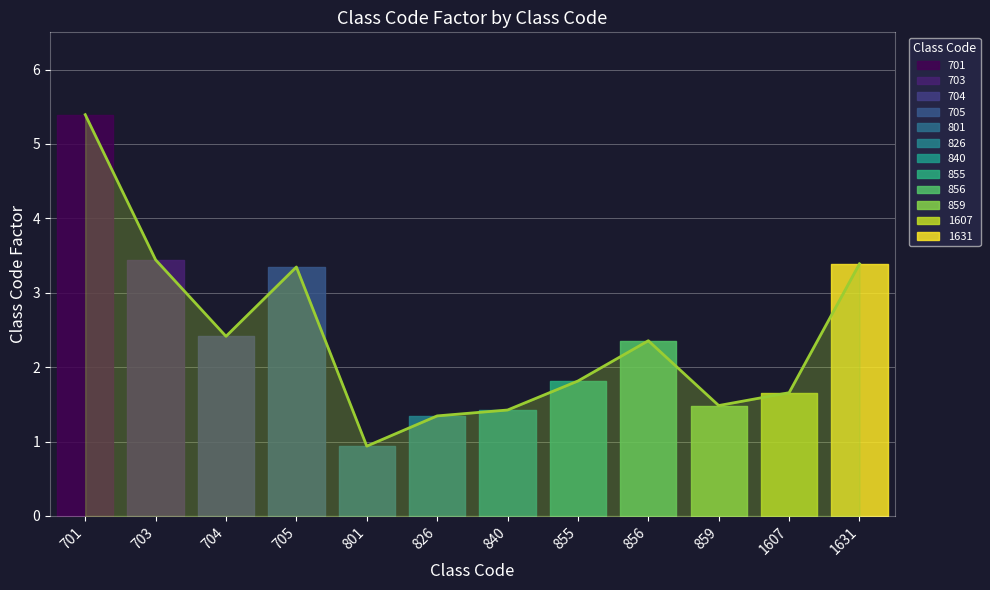

How many lines are shown in the chart?

1